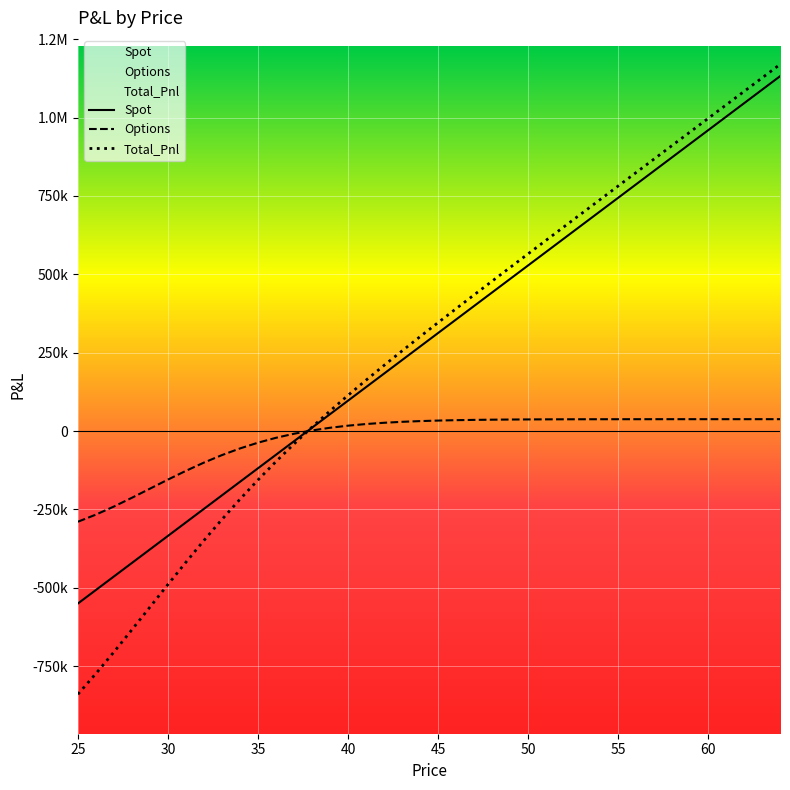

Which series has the largest range (max minus min)?

Total_Pnl